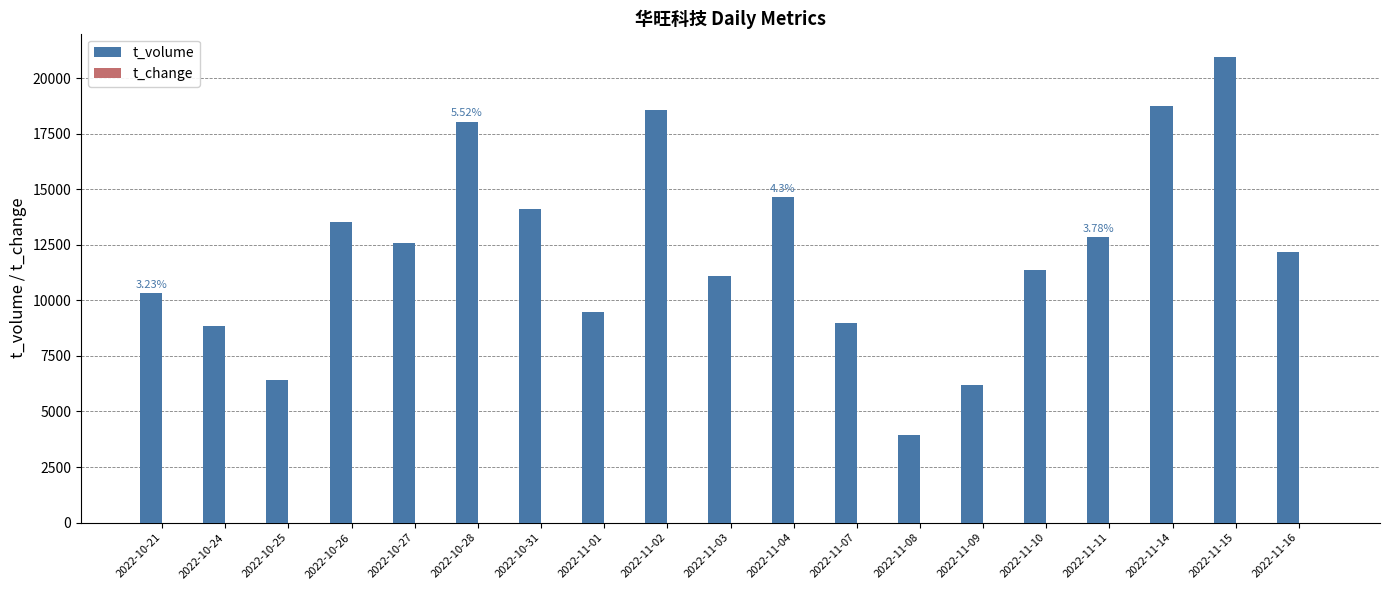

At which category is the sum across all series the highest?

2022-11-15